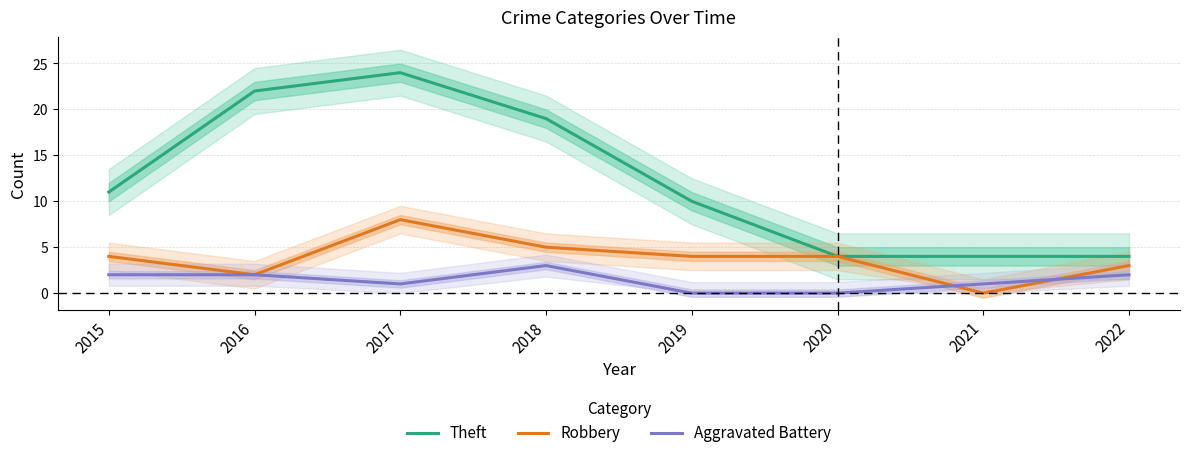

Where is Aggravated Battery nearest to the value 1?

2017